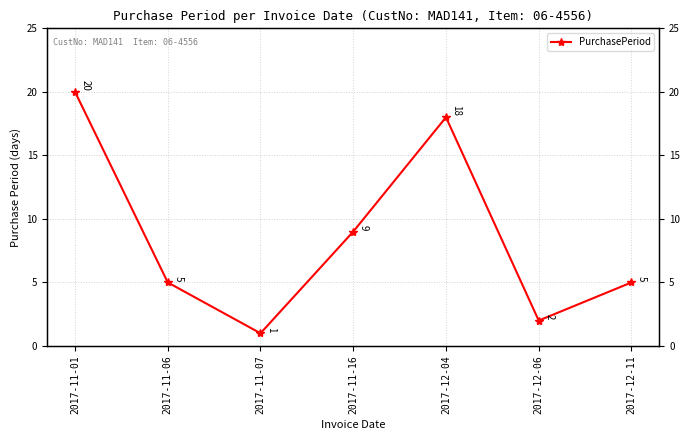

Count the number of data series in this chart.

1